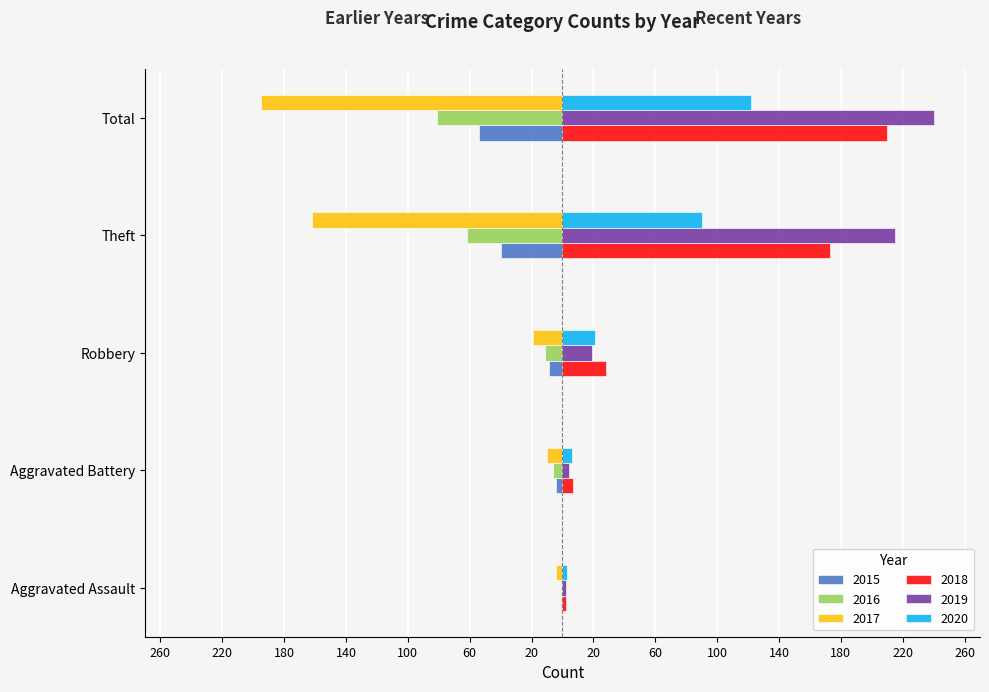

What is the lowest value of the 2018 series?

2